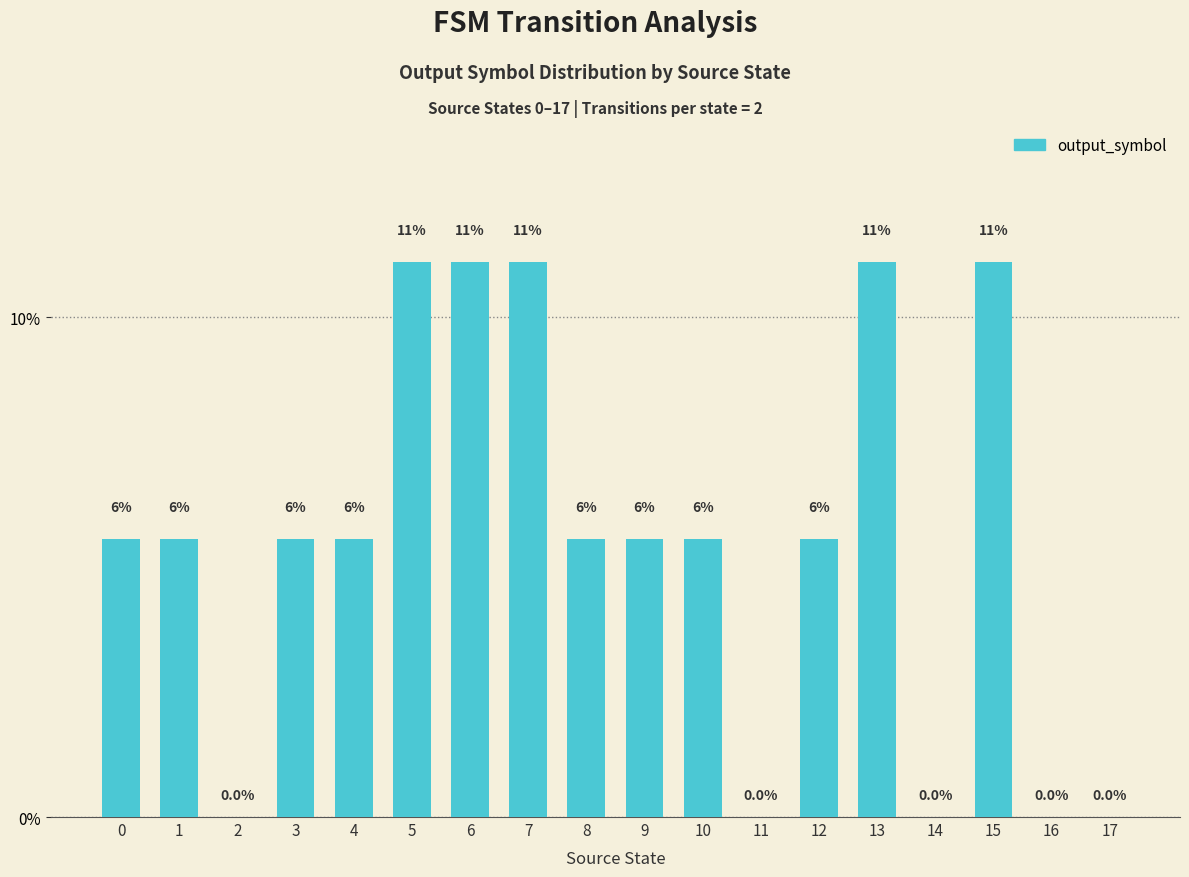

Are the bars horizontal?

No